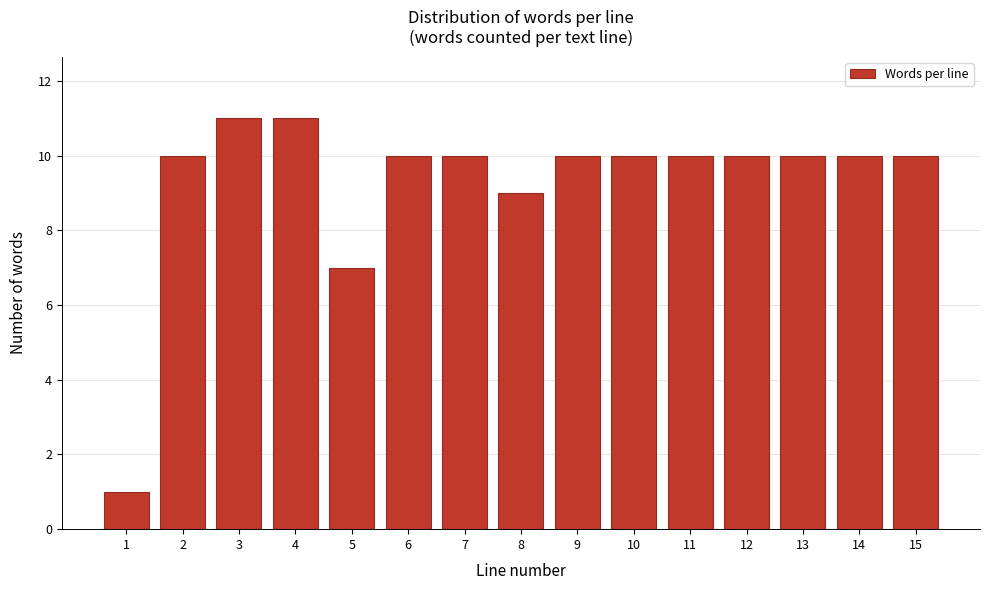

Reading right to left, what are all the values shown in this chart?

10	10	10	10	10	10	10	9	10	10	7	11	11	10	1